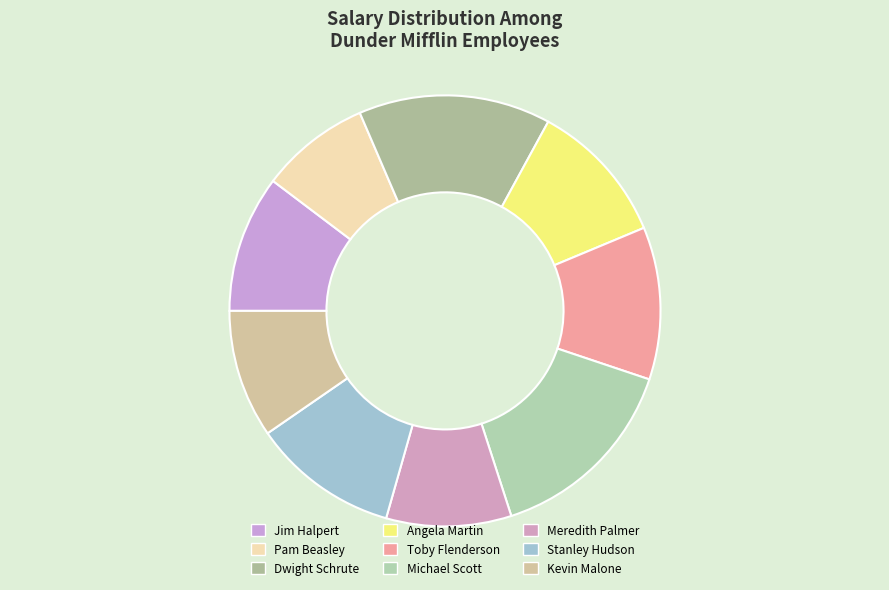

What is the largest slice in the pie chart?

Michael Scott